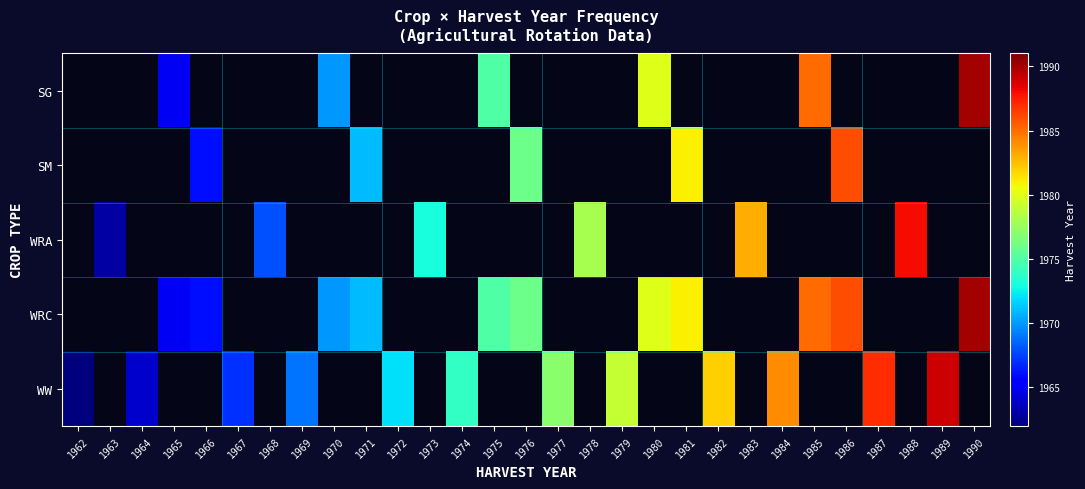

Is the value of SG at 1982 greater than the value of SM at 1966?

No